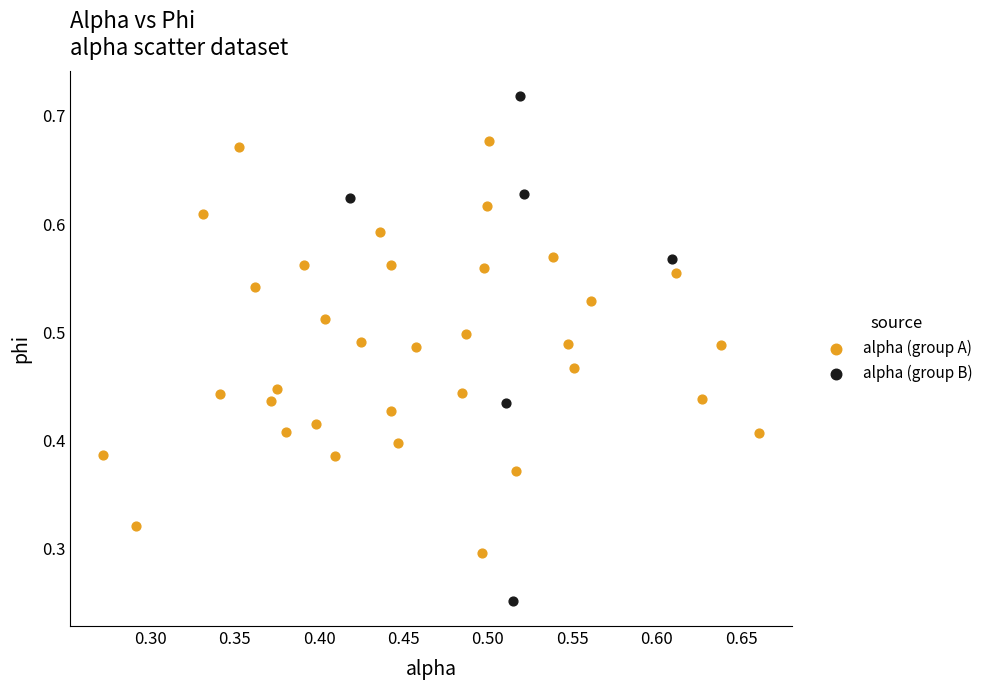

Which series has the widest spread of Y values?

alpha (group B)